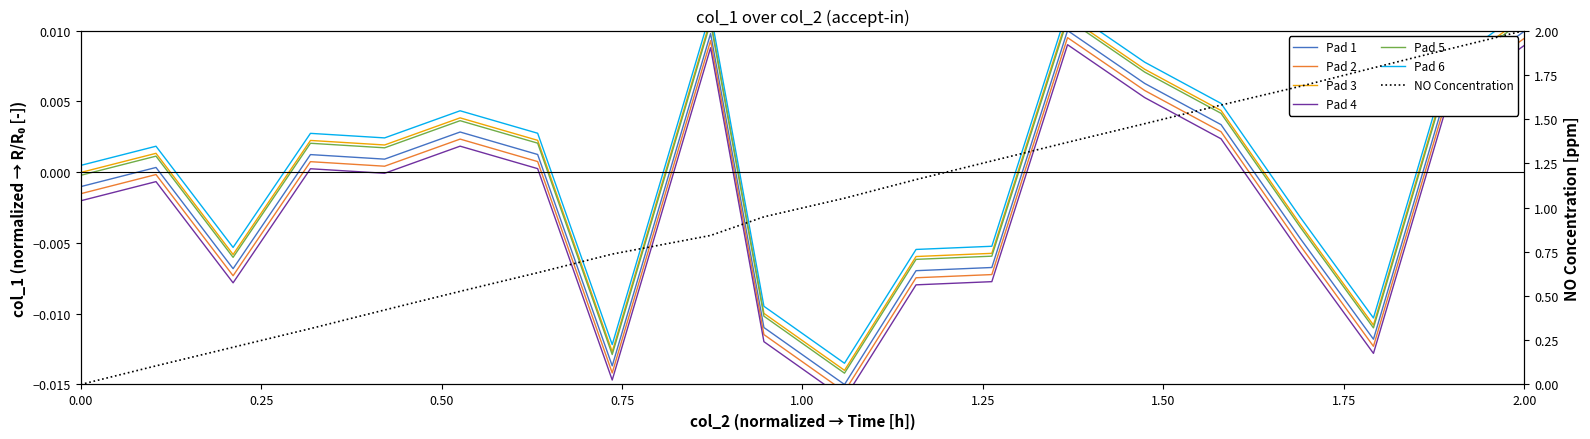

Does the chart have visible grid lines?

No